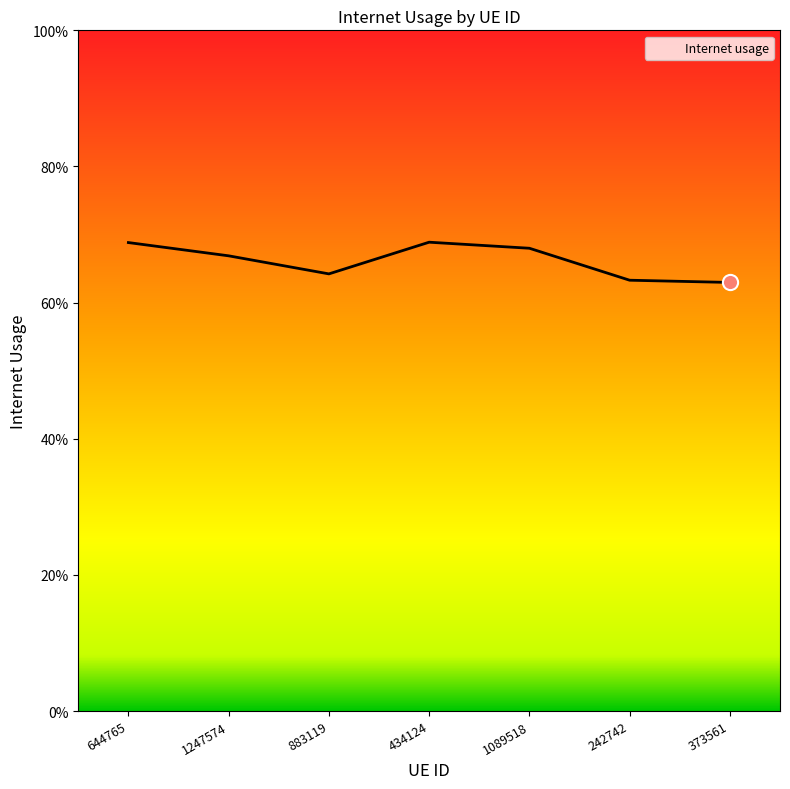

Which has a higher value, 883119 or 373561?

883119